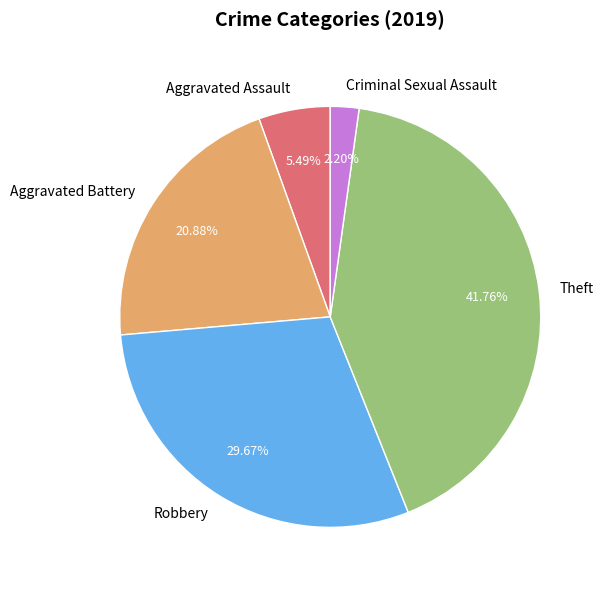

Count the number of slices in the pie.

5